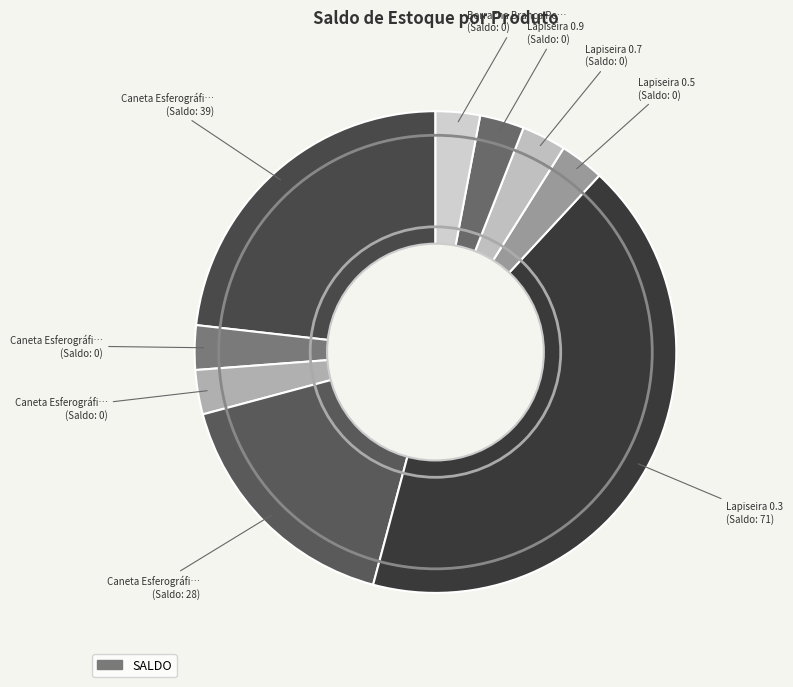

How many slices are in this pie chart?

9